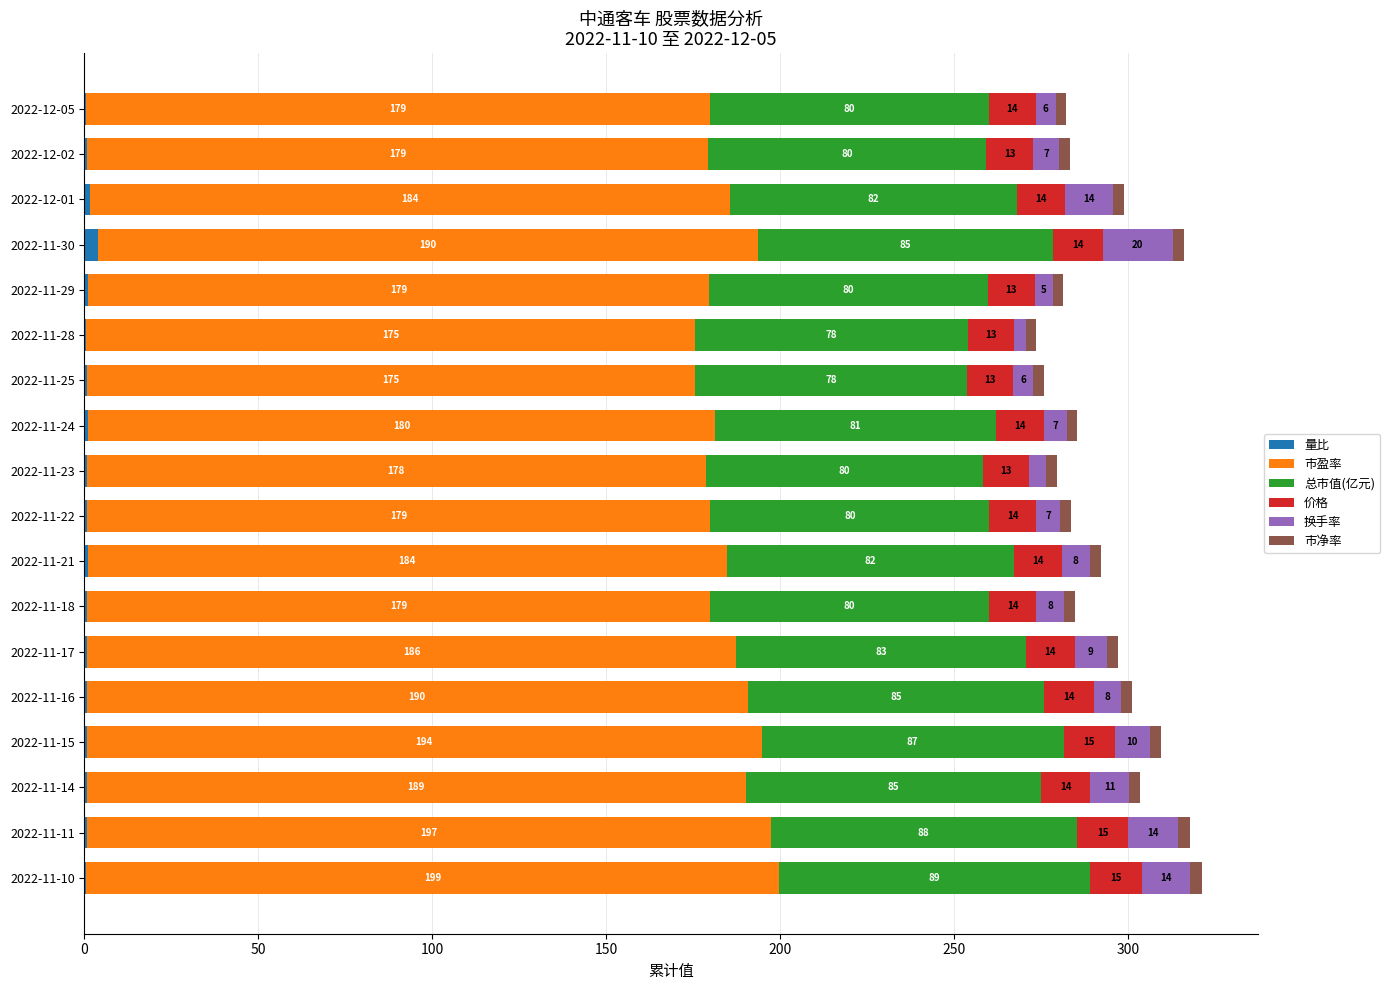

The value of 量比 at 2022-11-28 is 0.6. True or false?

True